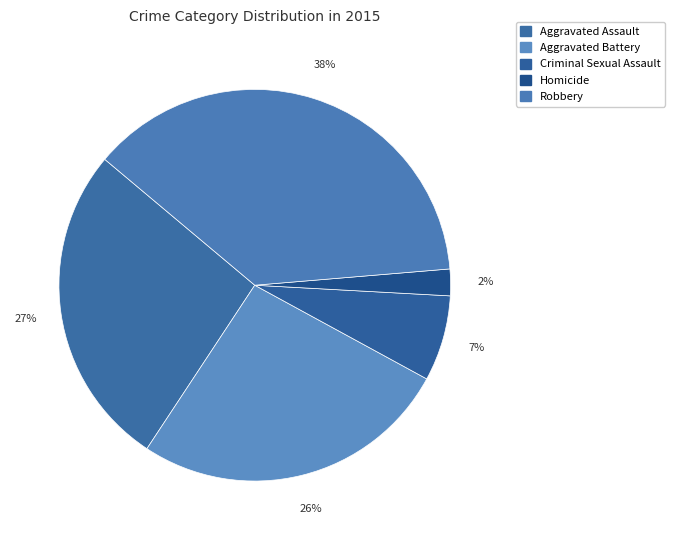

Is it true that Robbery is 43% of the pie?

False